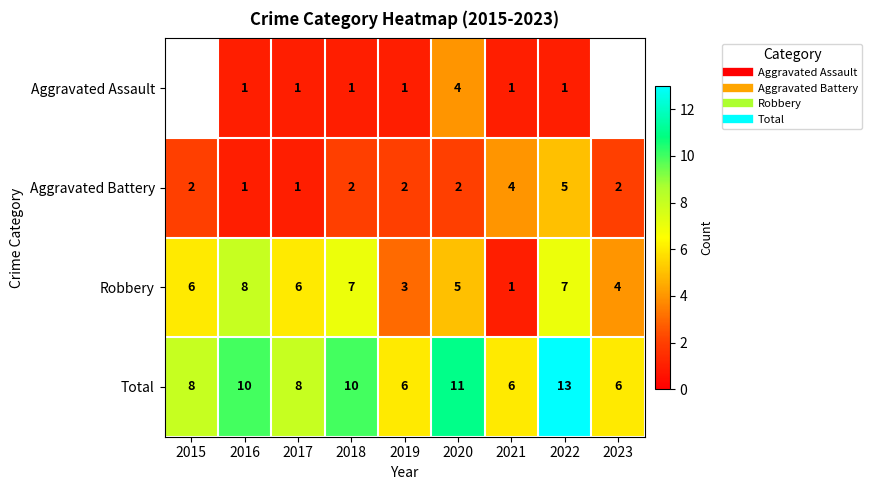

At which category is the sum across all series the highest?

2022